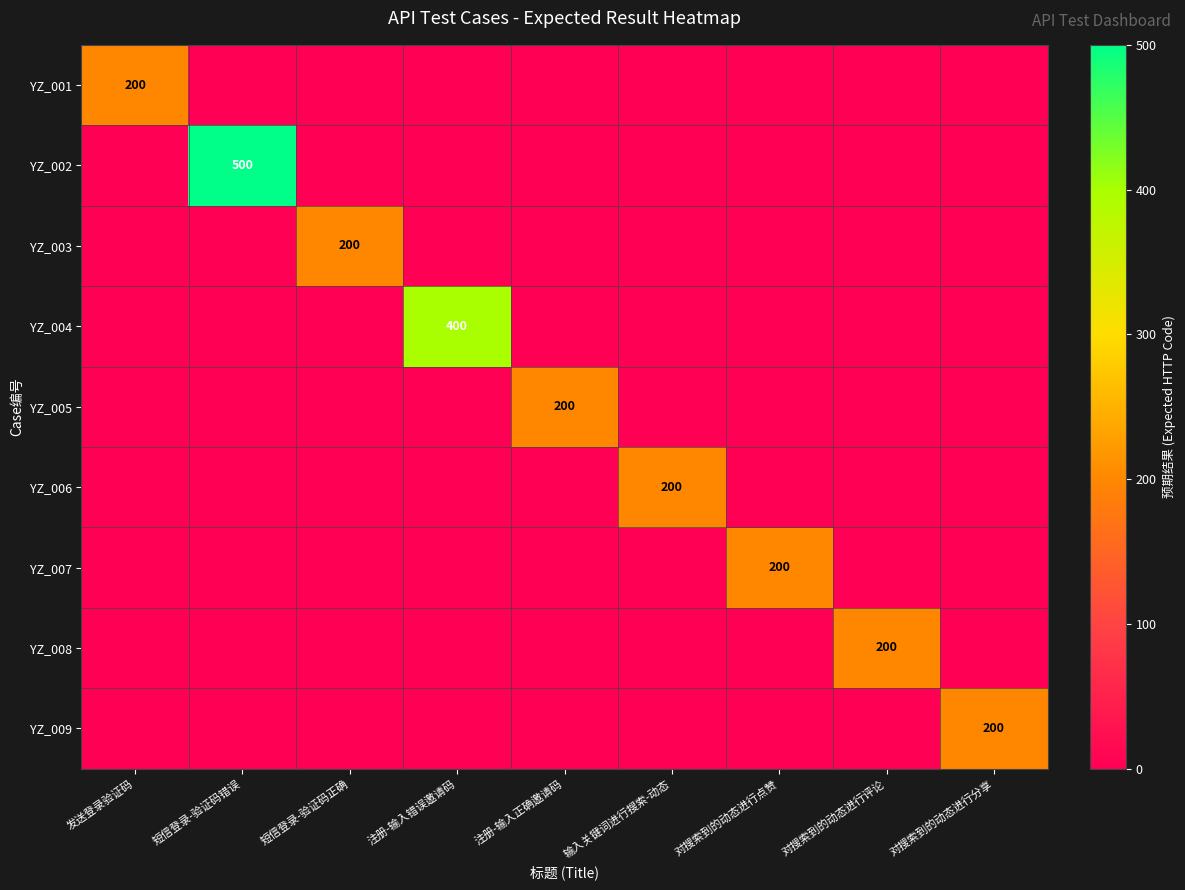

At how many categories does at least one series exceed 254?

2